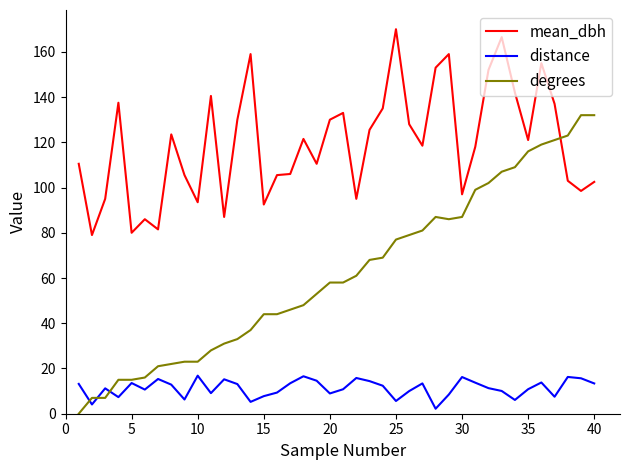

What is the maximum value for mean_dbh?

170.0